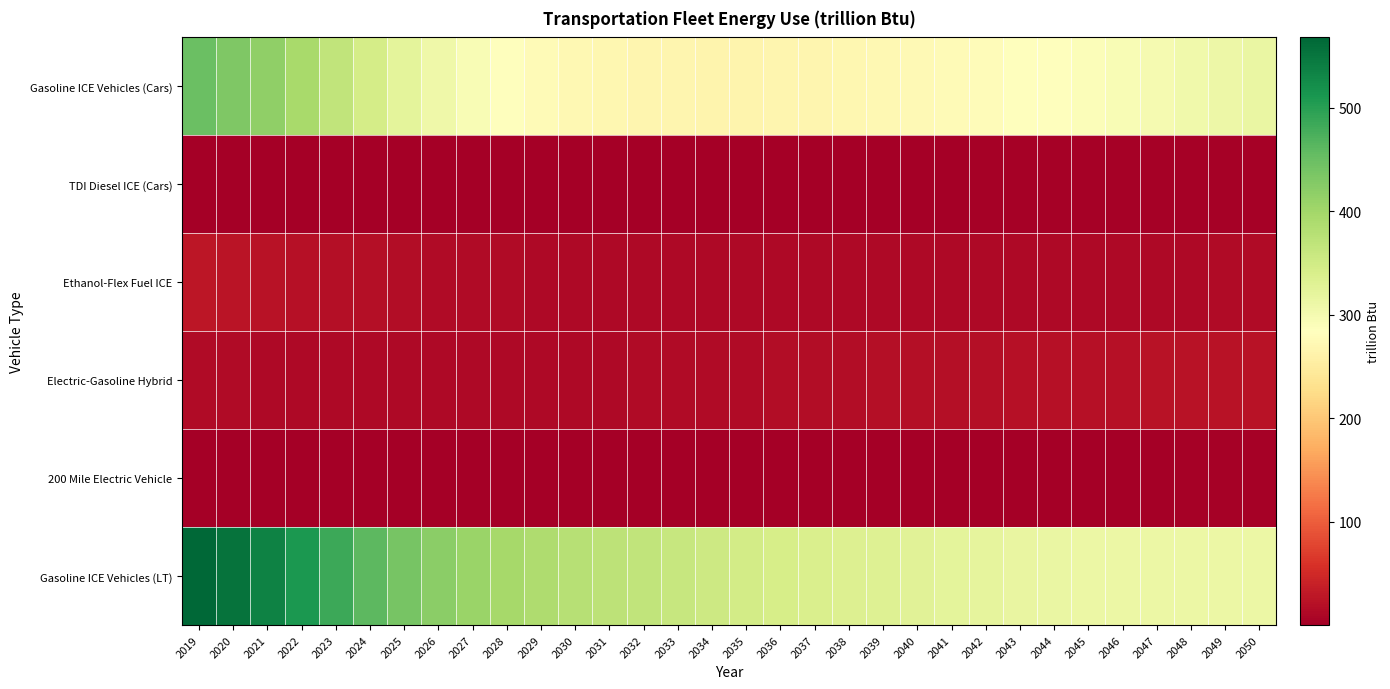

What is the minimum value shown in the chart?

0.3